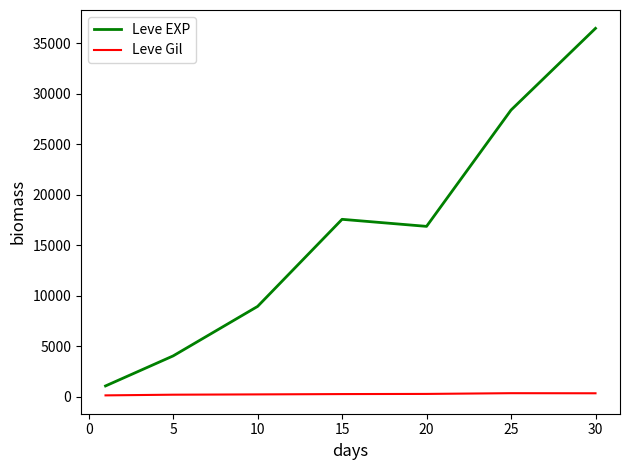

Which series has the widest spread of values?

Leve EXP